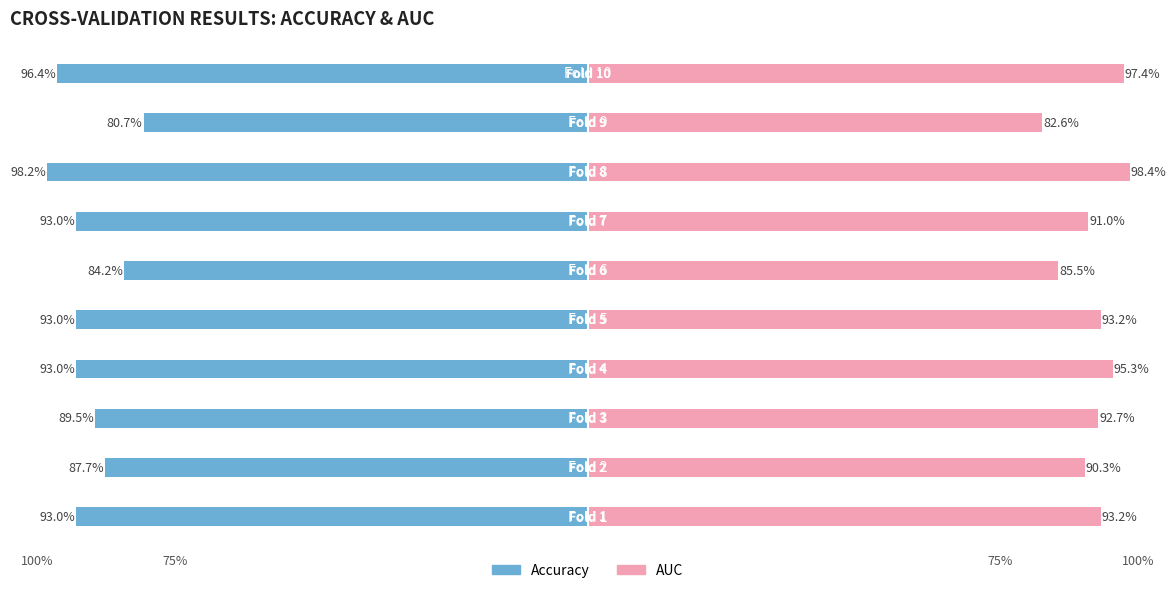

Which has a higher value, 5 or 75%?

5